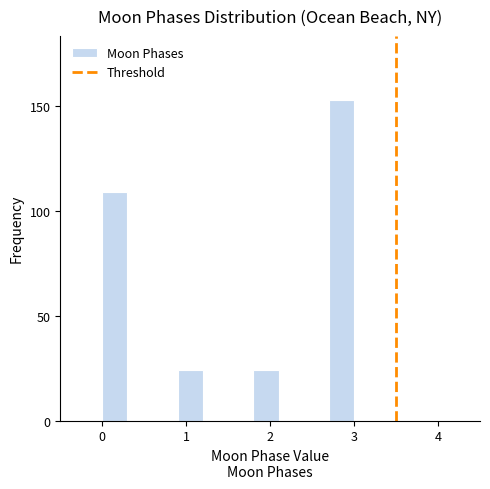

Read against the x-axis, roughly where is the centre of the tallest bar?

2.9